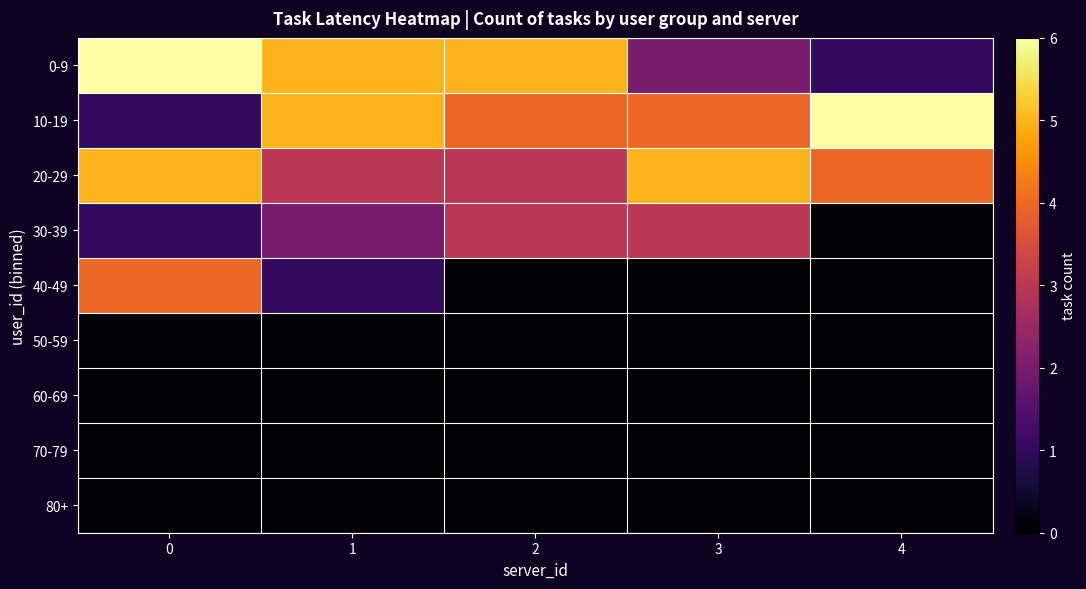

Reading left to right, extract all data points from this chart.

row_0: 0=6	1=5	2=5	3=2	4=1
row_1: 0=1	1=5	2=4	3=4	4=6
row_2: 0=5	1=3	2=3	3=5	4=4
row_3: 0=1	1=2	2=3	3=3	4=0
row_4: 0=4	1=1	2=0	3=0	4=0
row_5: 0=0	1=0	2=0	3=0	4=0
row_6: 0=0	1=0	2=0	3=0	4=0
row_7: 0=0	1=0	2=0	3=0	4=0
row_8: 0=0	1=0	2=0	3=0	4=0